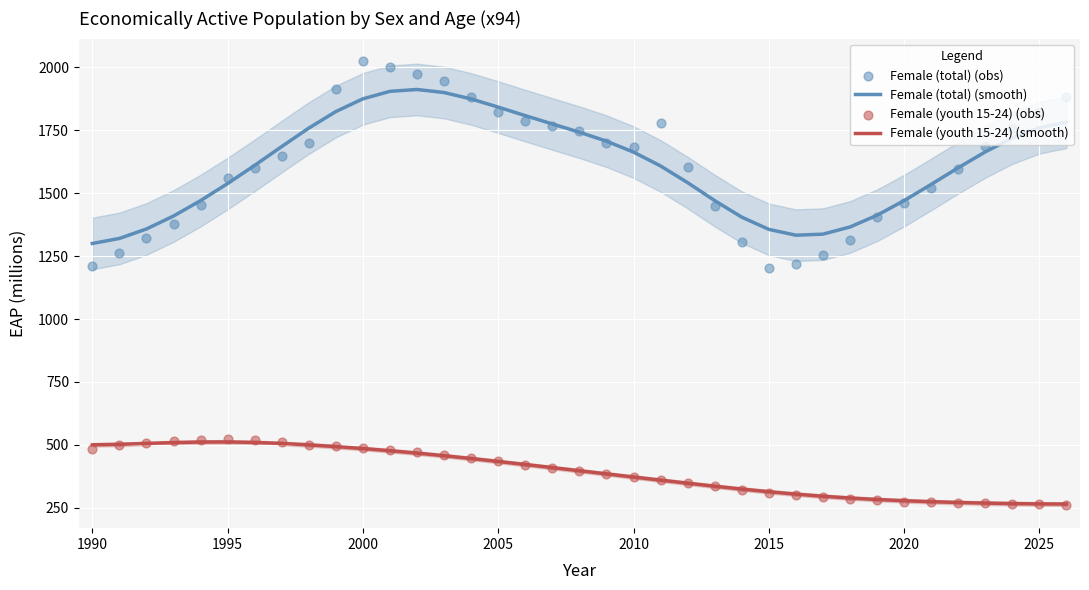

Is it true that Female (youth 15-24) (smooth) equals 496.0 at 2020?

False